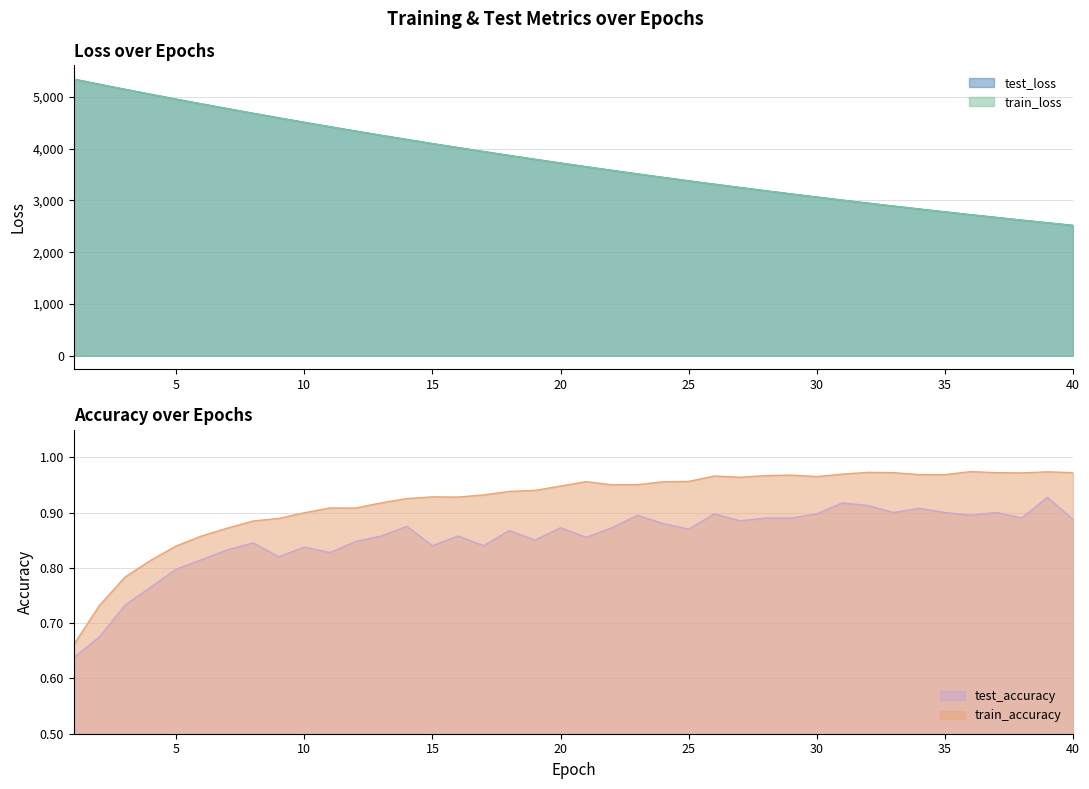

How many values in the test_loss series are below 3723?

20